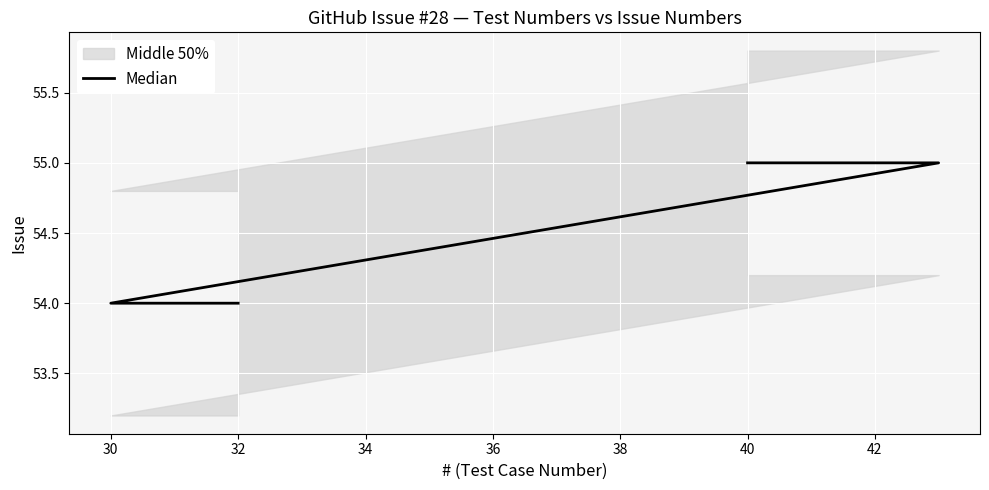

How many categories are shown in the chart?

6